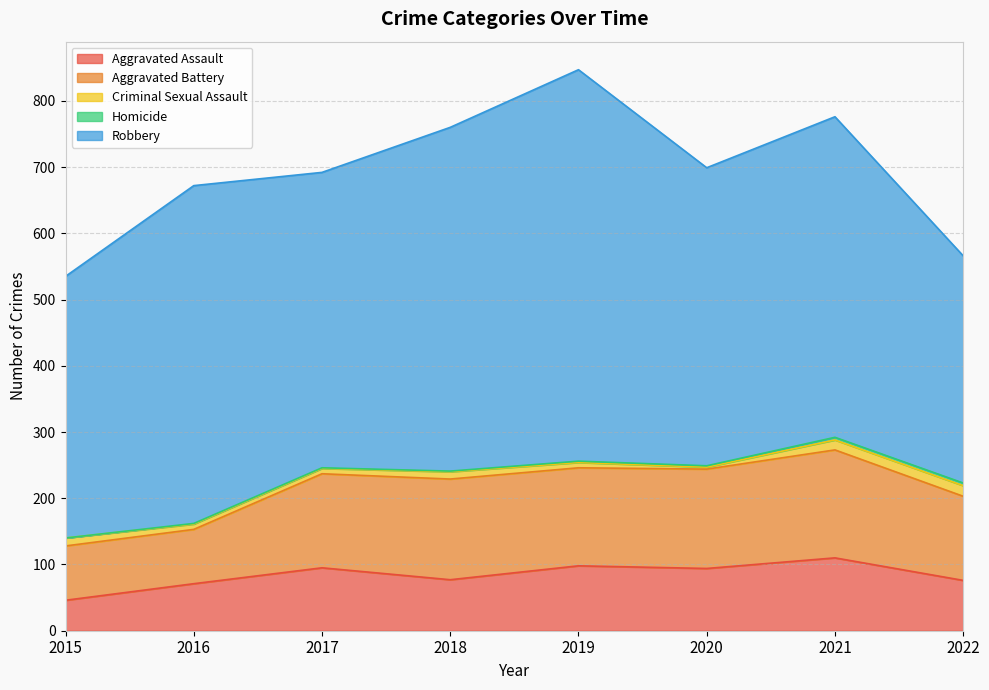

True or false: Criminal Sexual Assault and Robbery intersect in this chart.

False